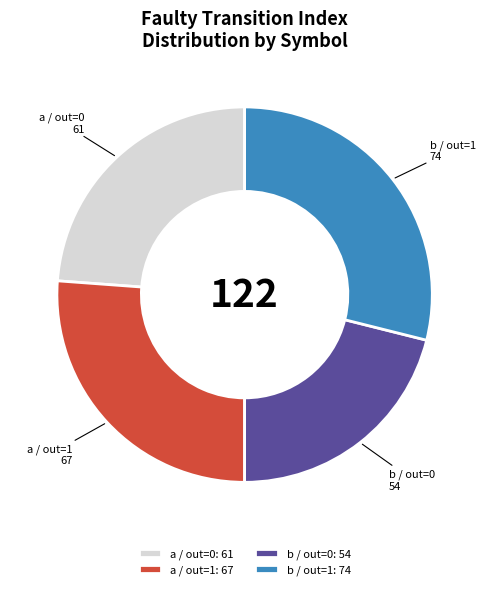

Is it true that a / out=1 is 26% of the pie?

True